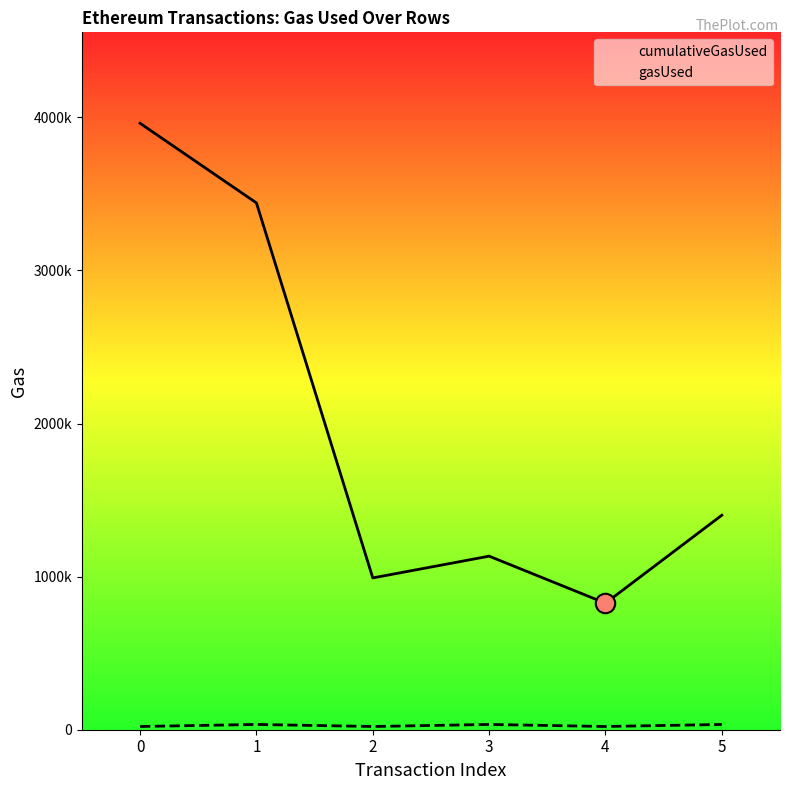

What is the difference between the maximum and minimum values in the gasUsed series?

13470